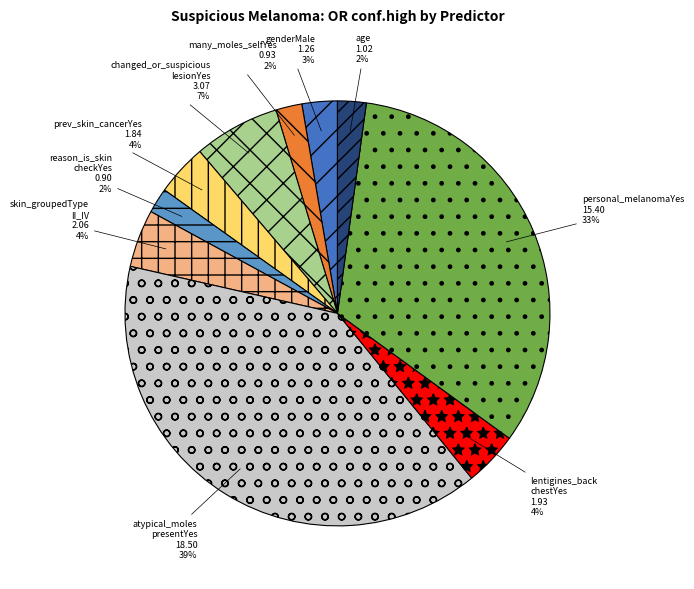

What is the ratio of the value at reason_is_skin checkYes to the value at prev_skin_cancerYes?

0.5